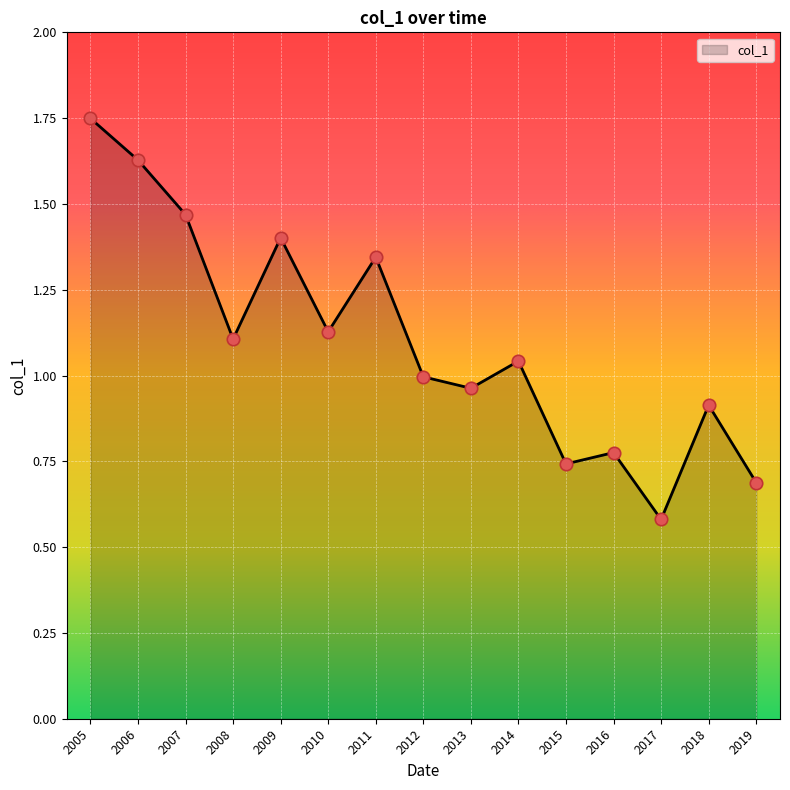

Between 2015 and 2017, which is larger?

2015